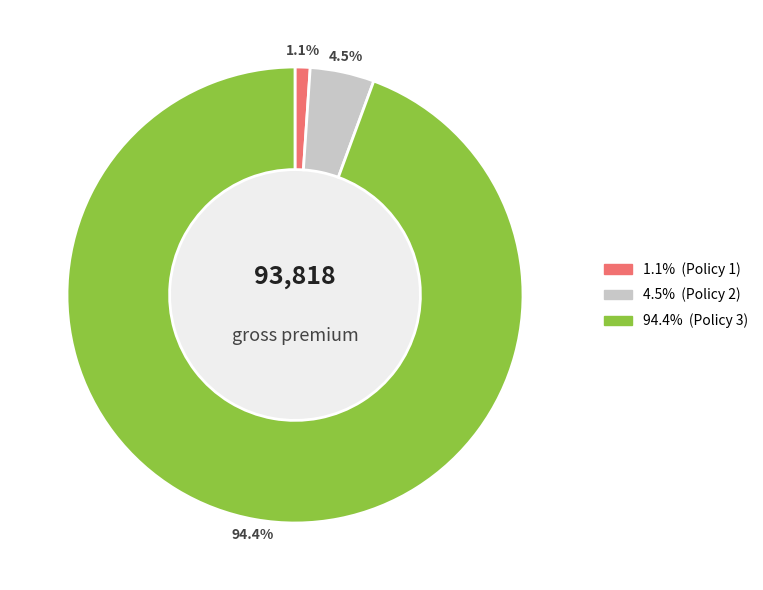

Is there a majority slice in this chart?

Yes